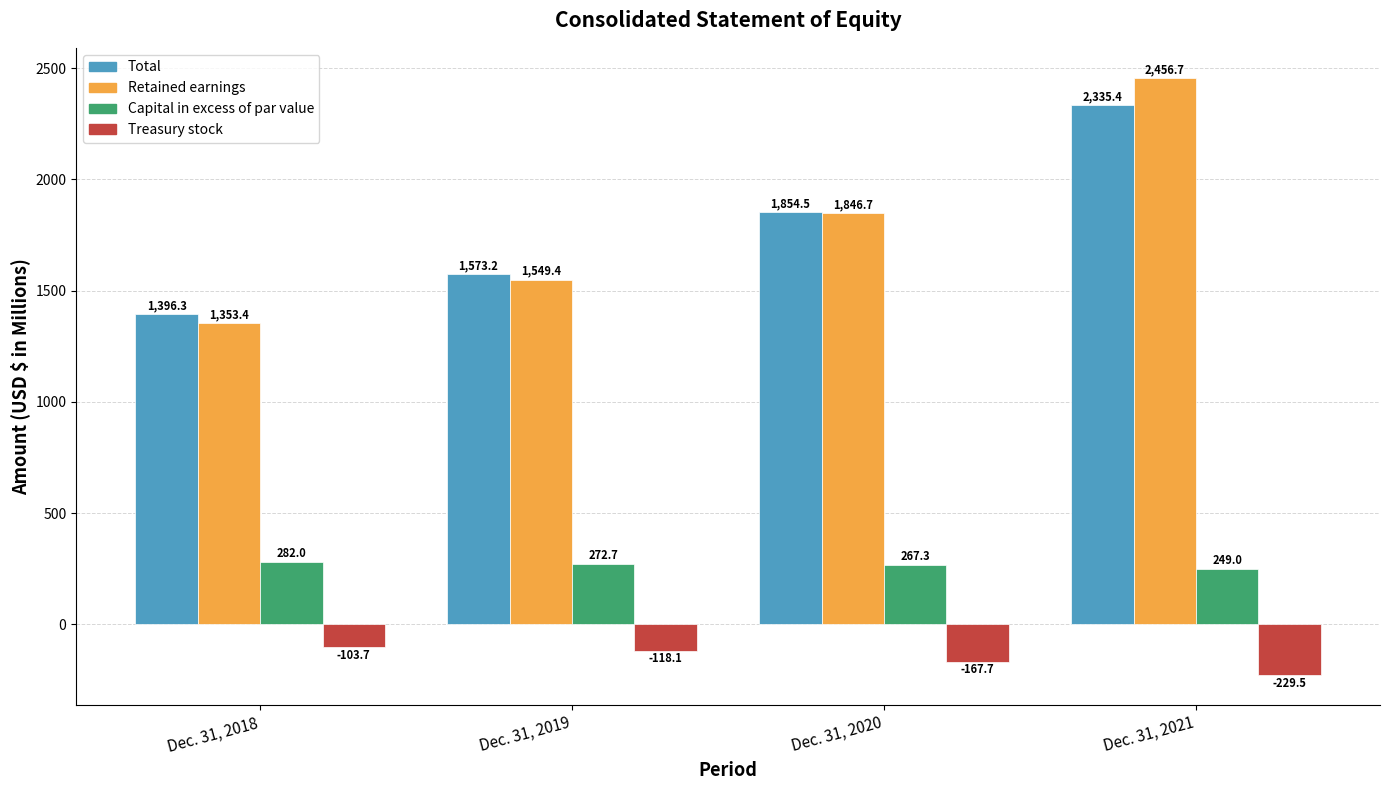

What is the approximate value of Capital in excess of par value at Dec. 31, 2021?

249.0